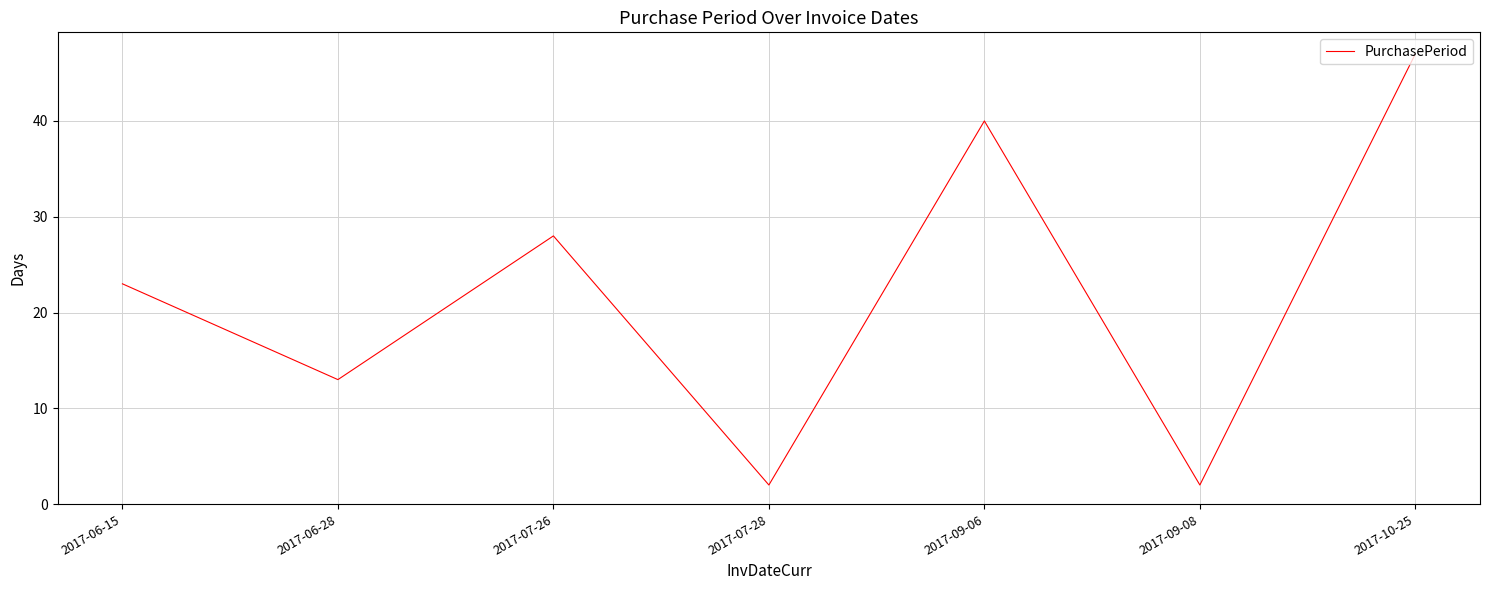

Does the chart have visible grid lines?

Yes